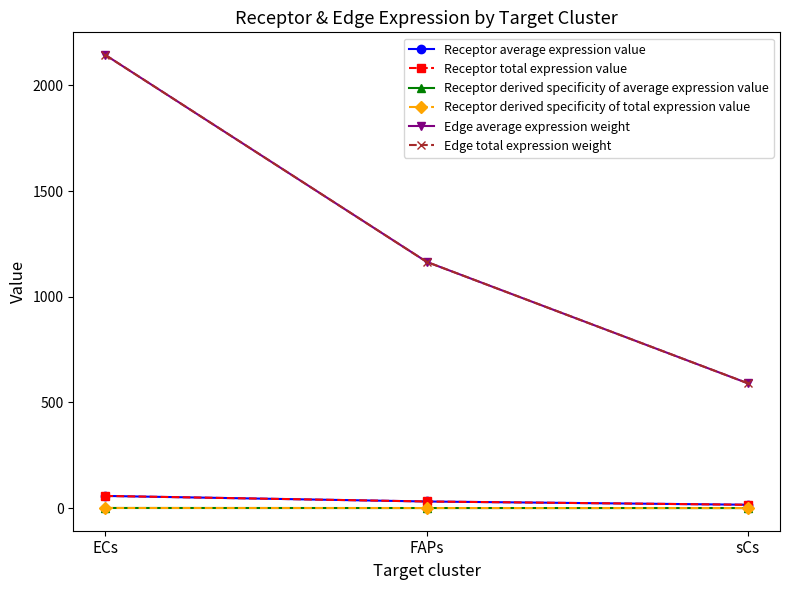

What is the maximum value for Receptor derived specificity of average expression value?

0.5